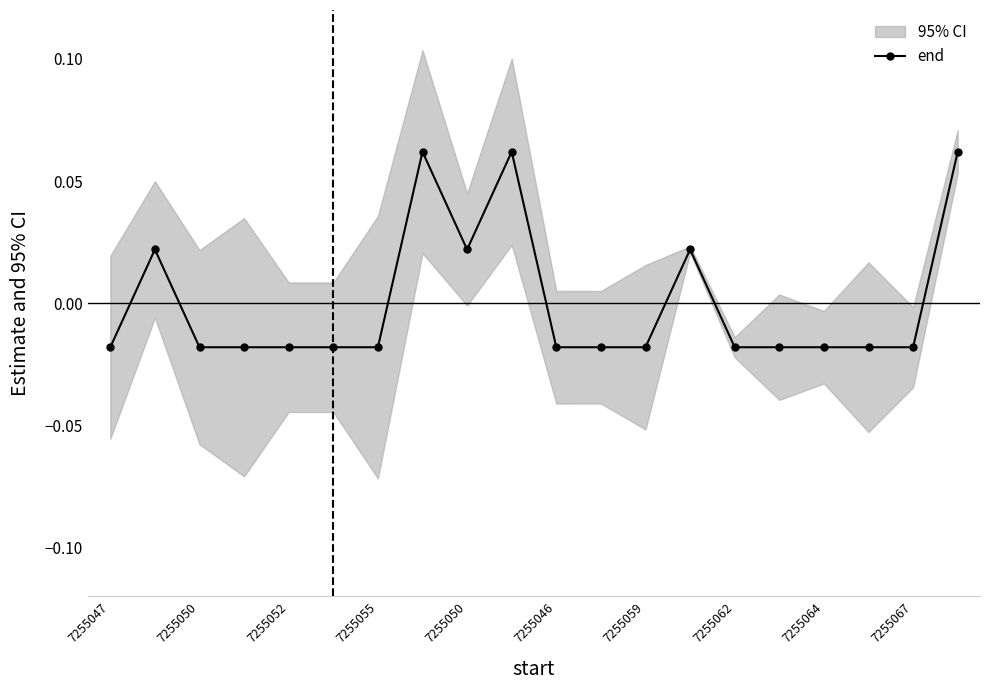

How many negative values are there?

14